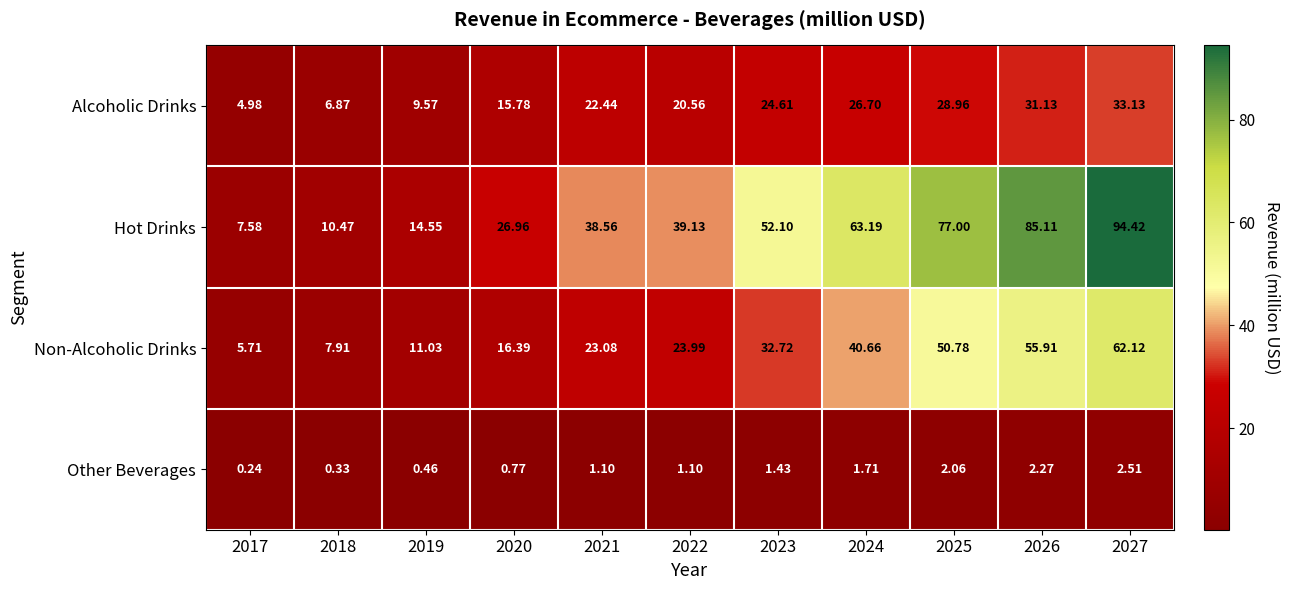

Which series has the largest total across all categories?

Hot Drinks